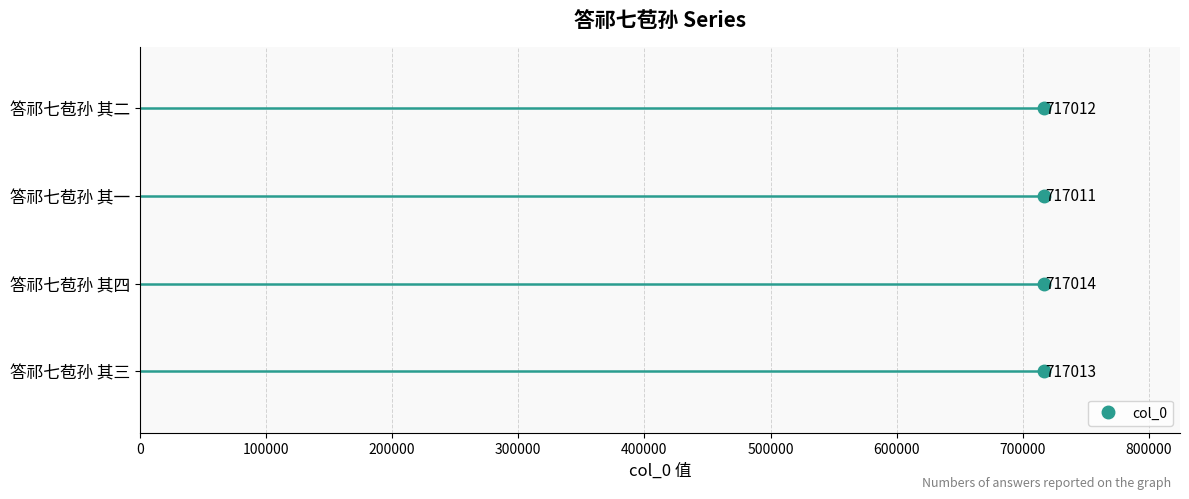

What position from the right is 答祁七苞孙 其二?

1